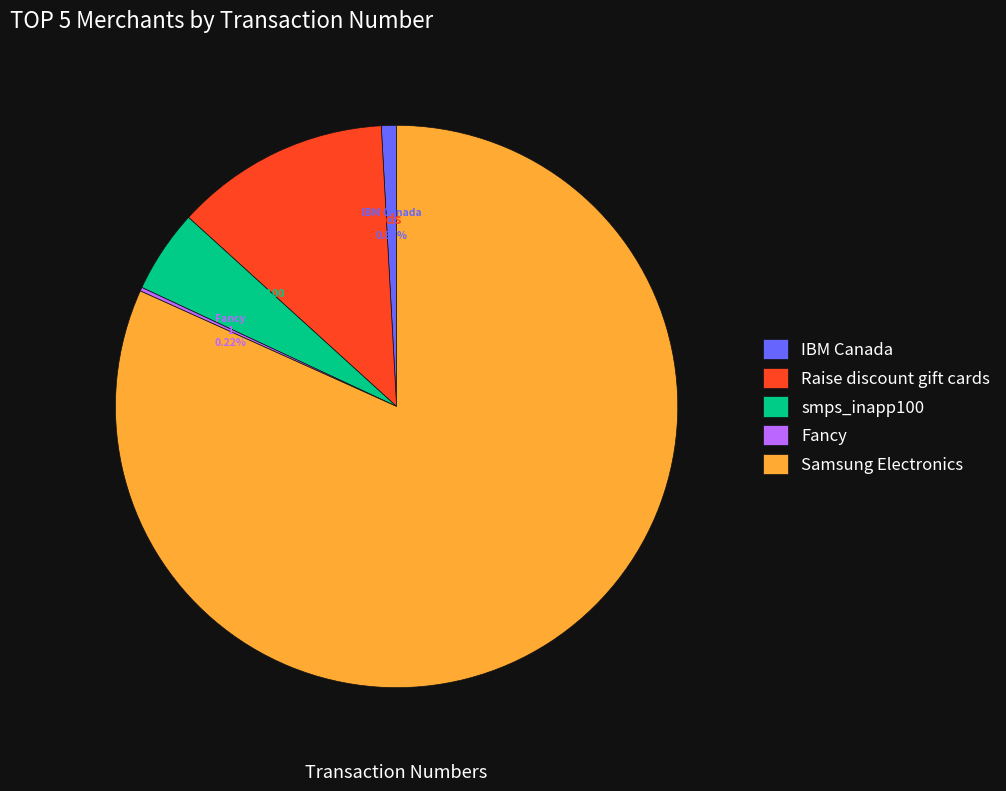

What percentage is the smps_inapp100 slice, to the nearest percent?

5%